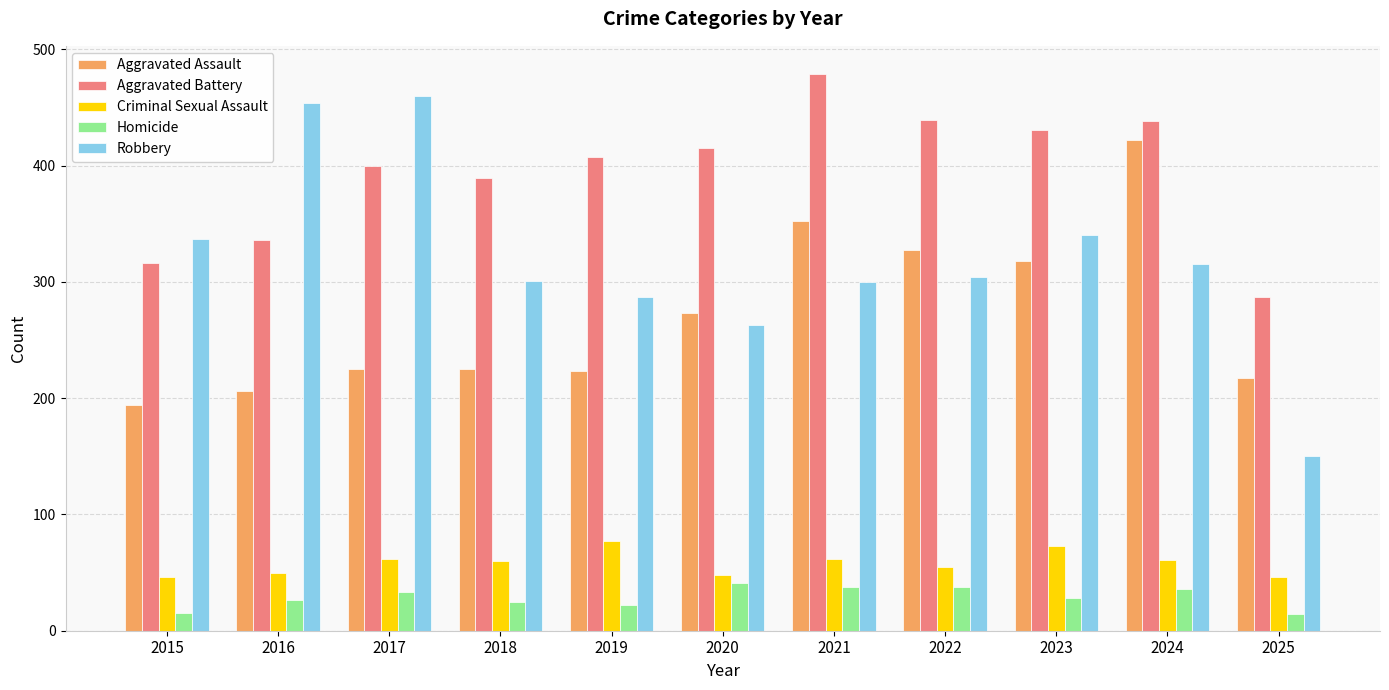

What is the difference between the maximum and minimum values in the Aggravated Assault series?

228